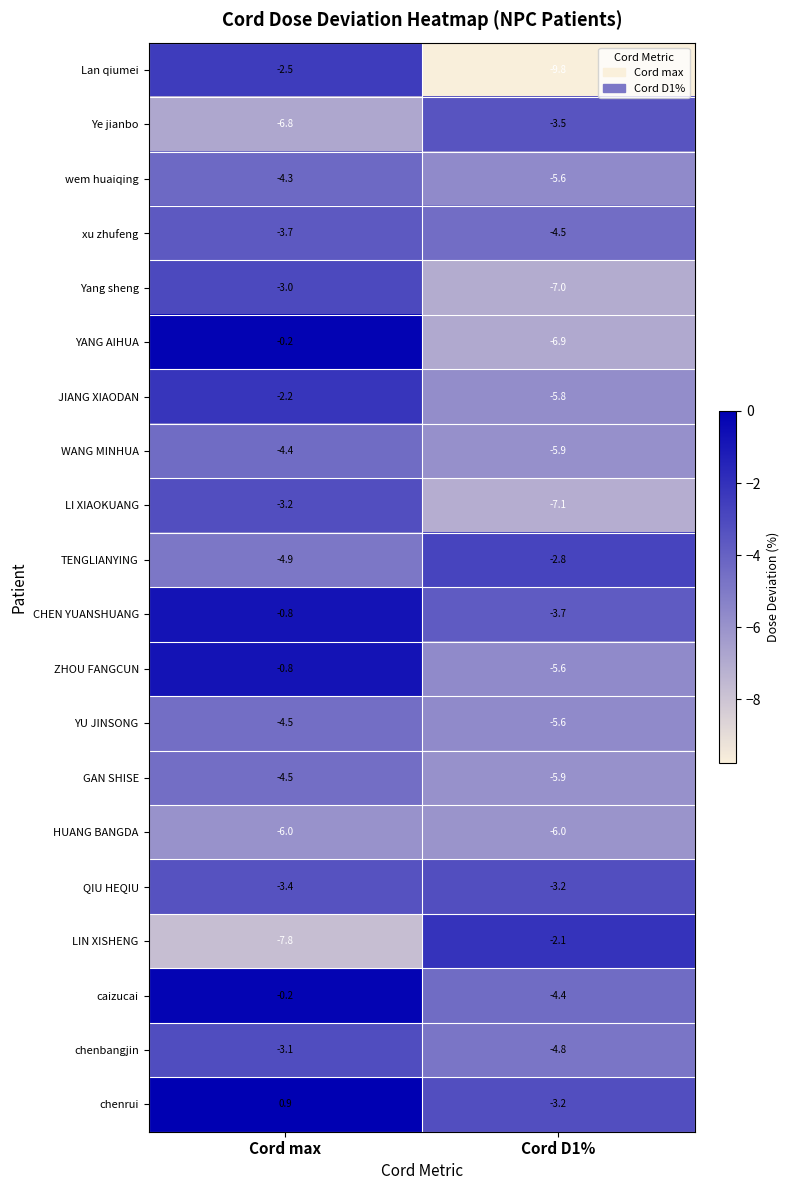

What is the difference between the highest and lowest values at Cord D1%?

7.7